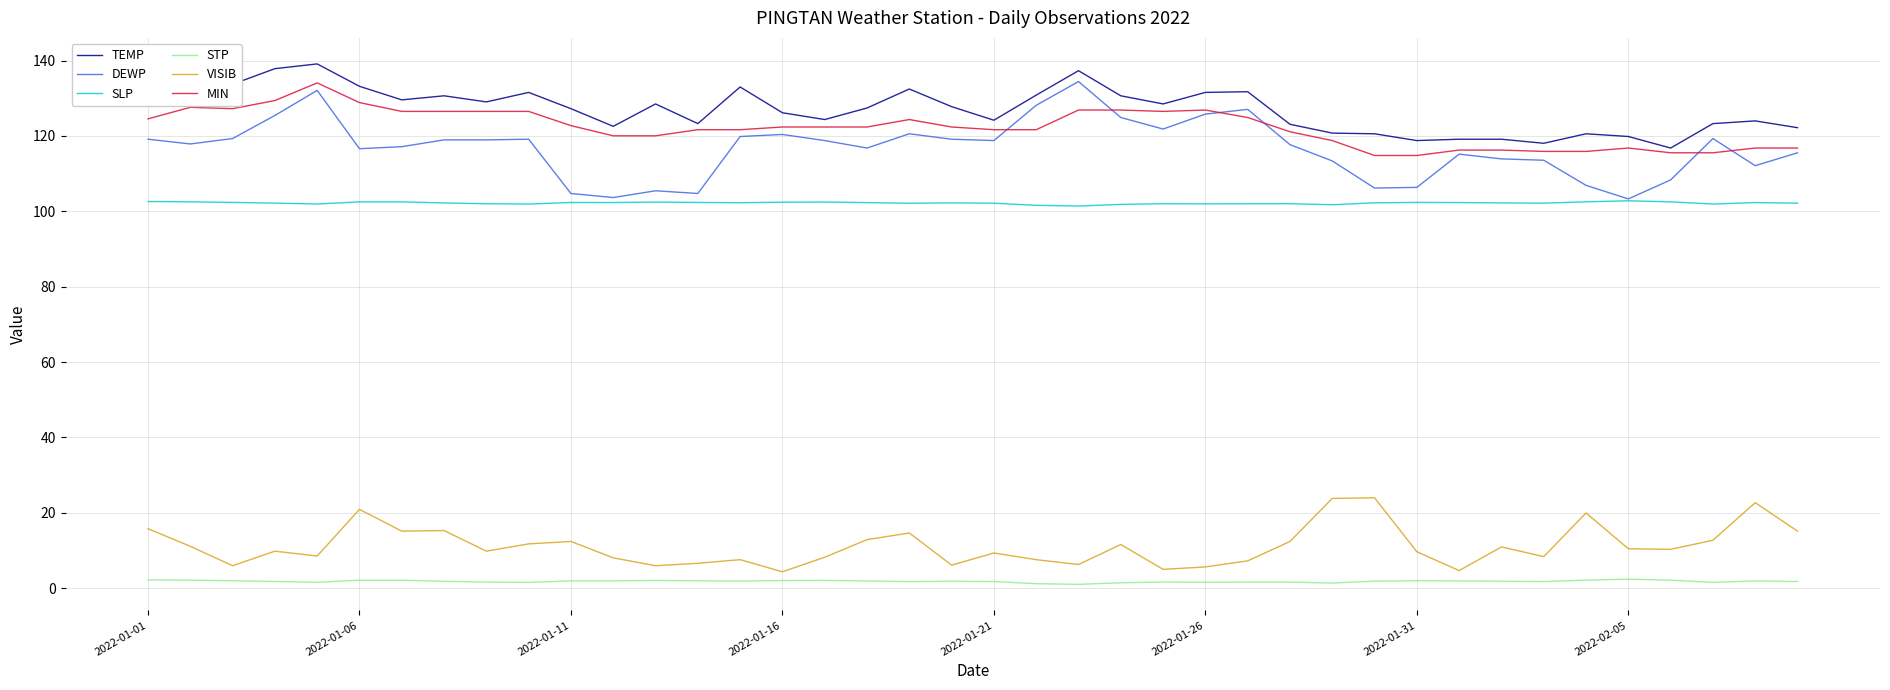

Which series has the largest total across all categories?

TEMP